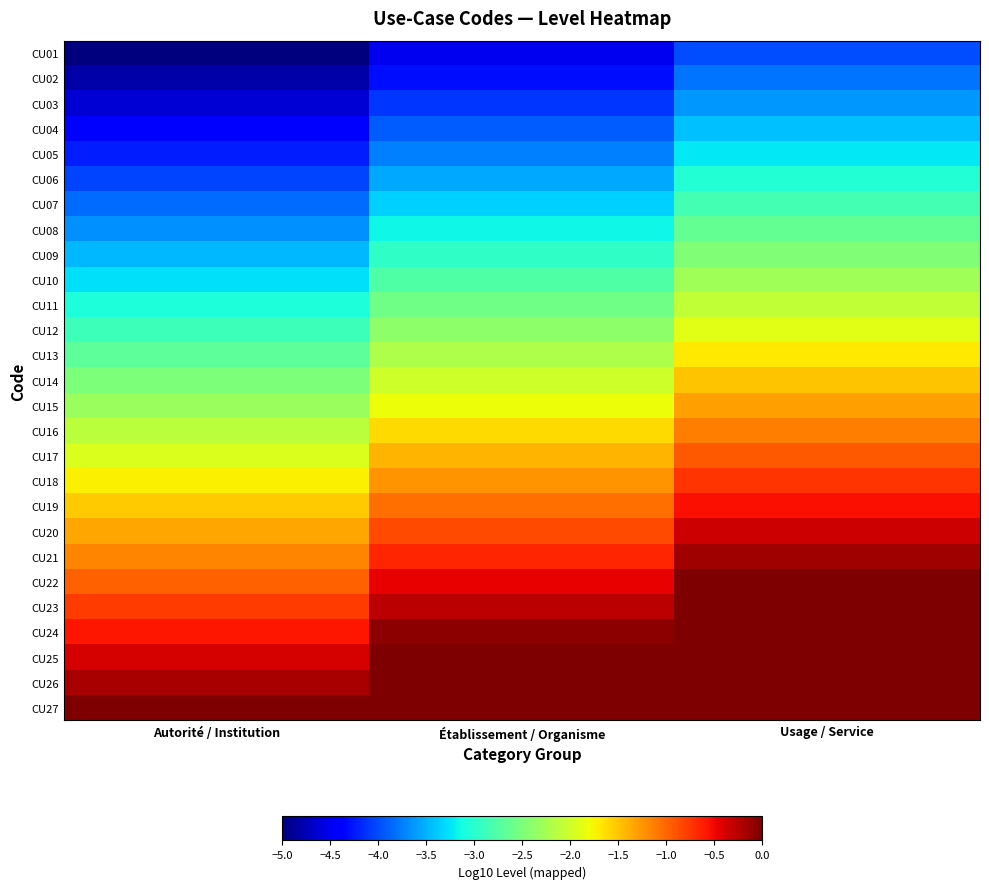

What is the minimum value shown in the chart?

-5.0